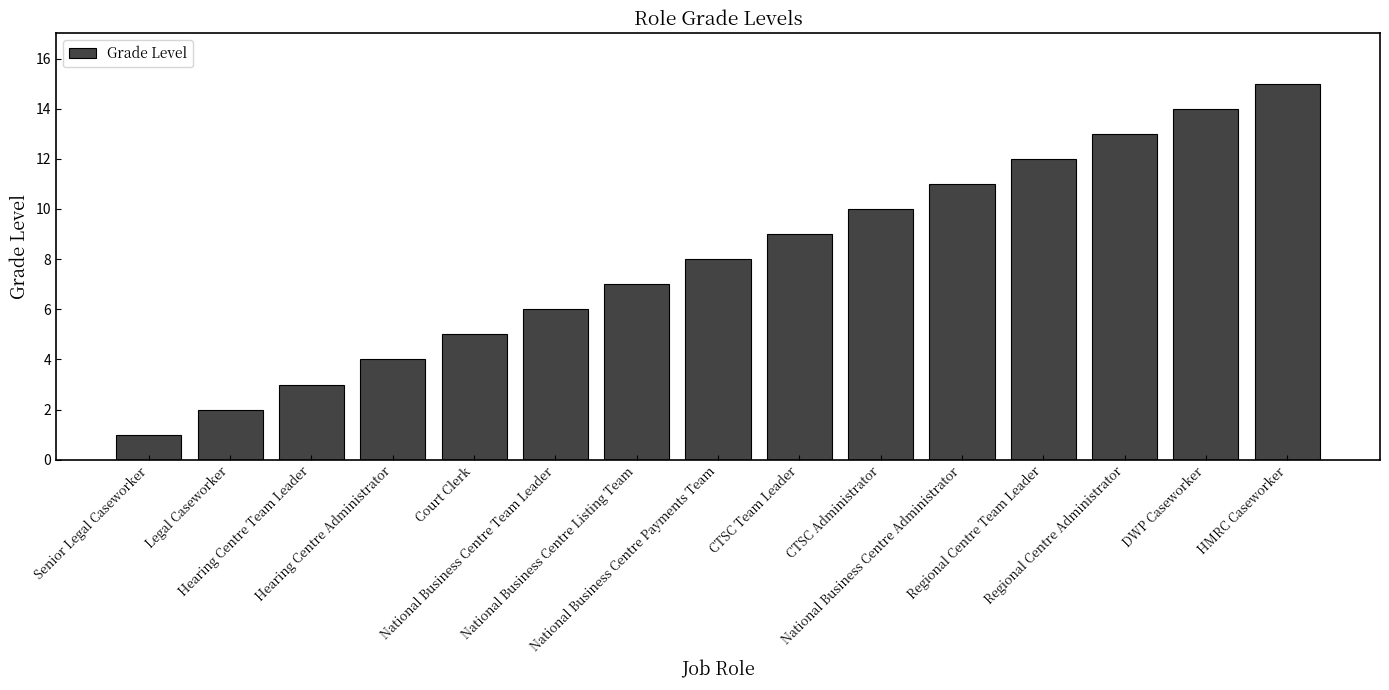

What is the smallest value displayed?

1